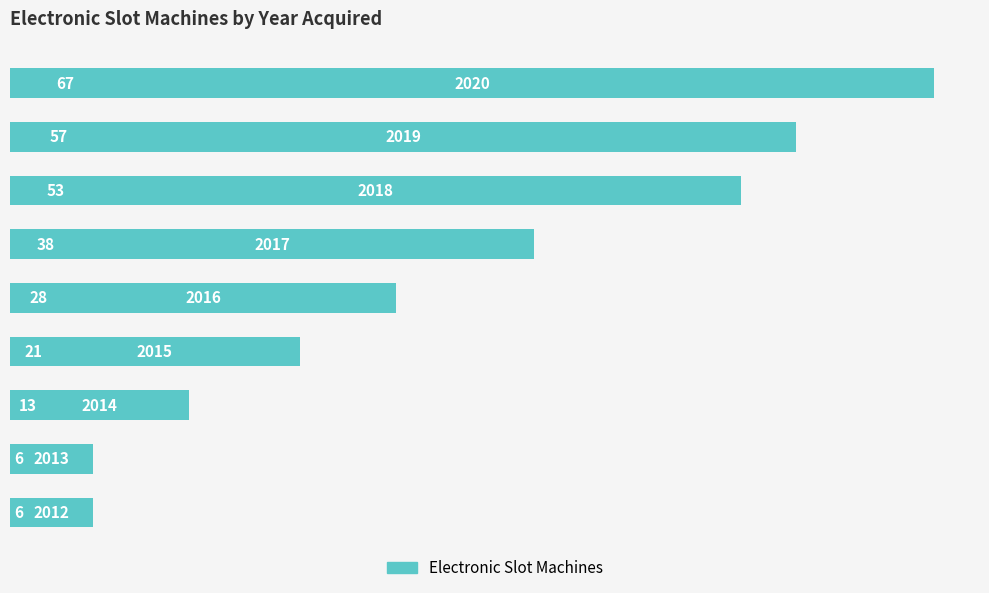

What is the sum of all values?

289